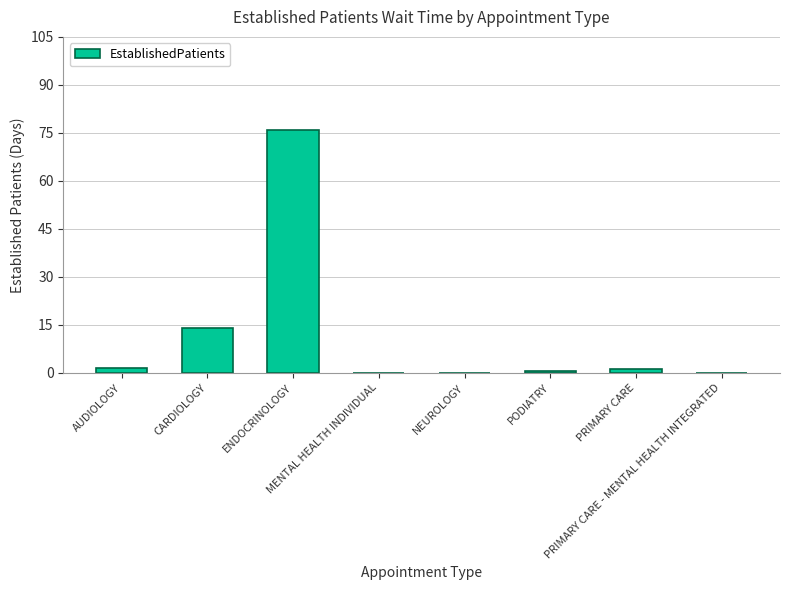

True or false: the data shows 39.1 at PRIMARY CARE - MENTAL HEALTH INTEGRATED.

False